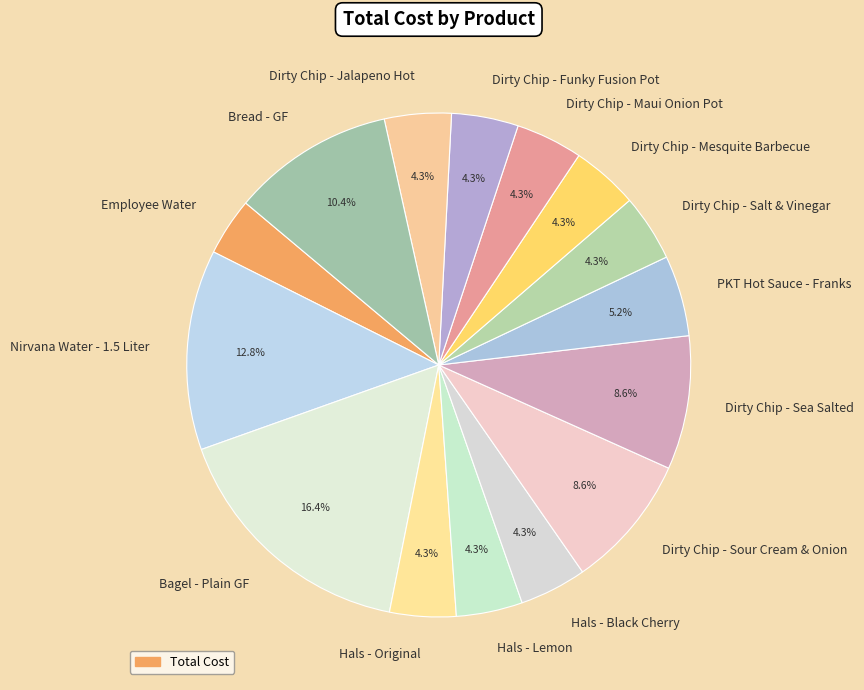

The Dirty Chip - Funky Fusion Pot slice represents 4% of the pie. True or false?

True